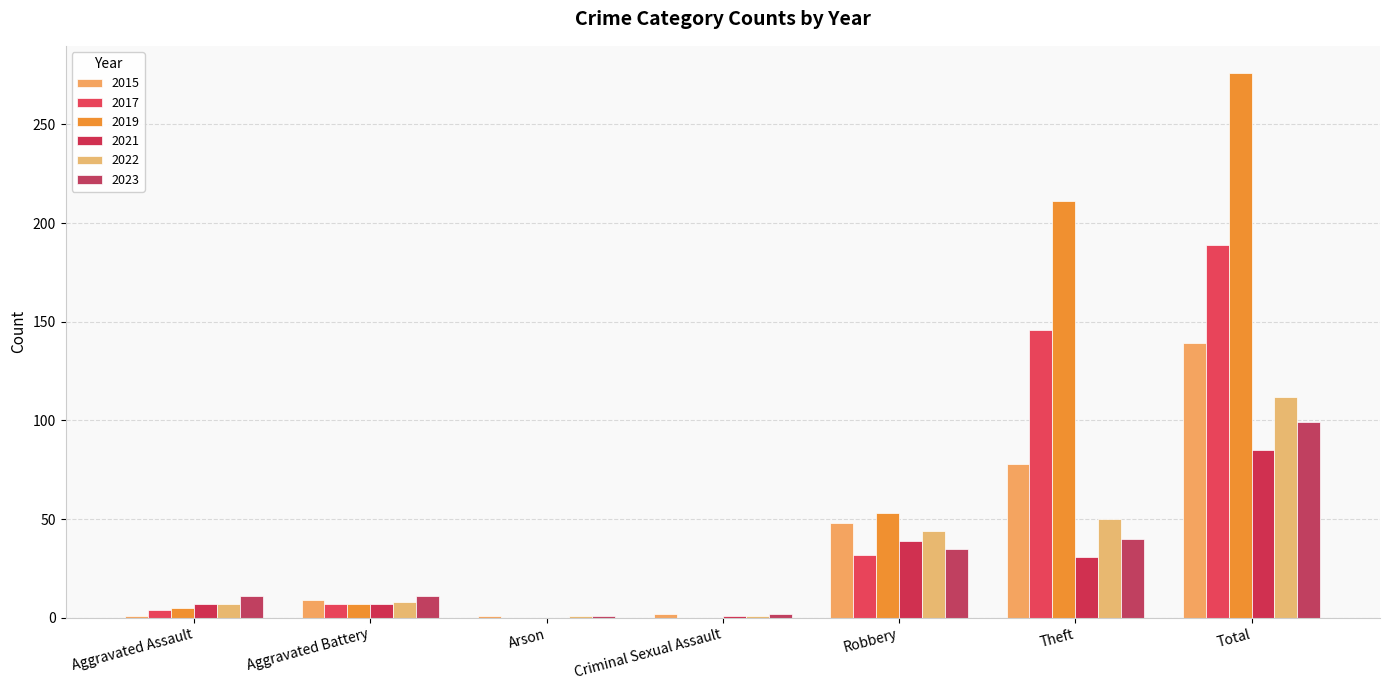

How many groups of bars are there?

7